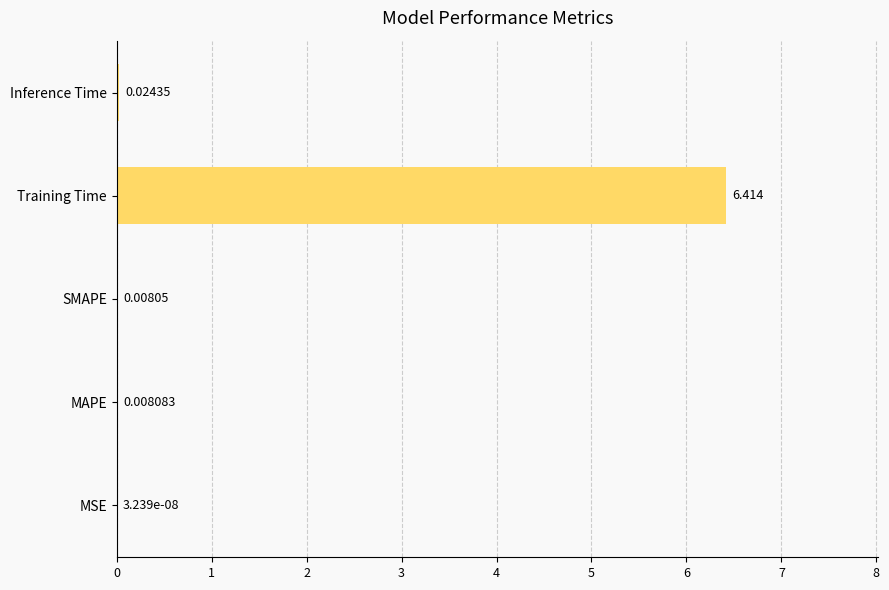

Between Training Time and MAPE, which is larger?

Training Time